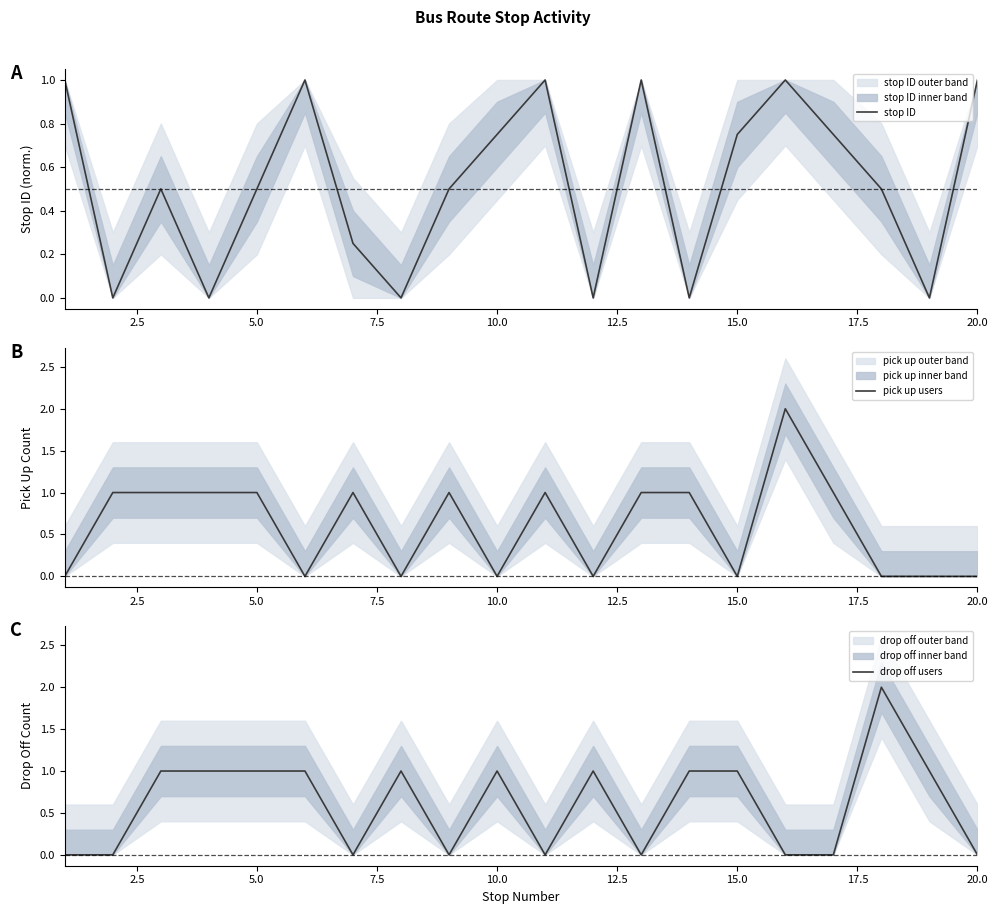

What is the highest value of the stop ID series?

1.0